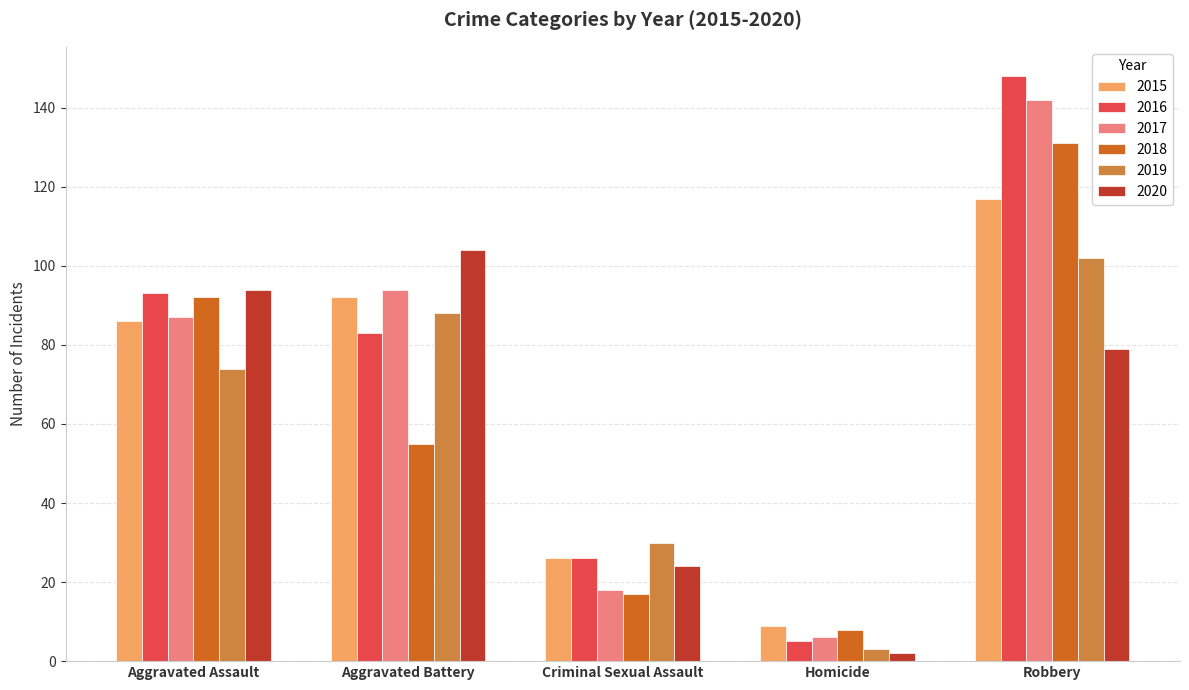

At which label does 2019 reach its peak?

Robbery